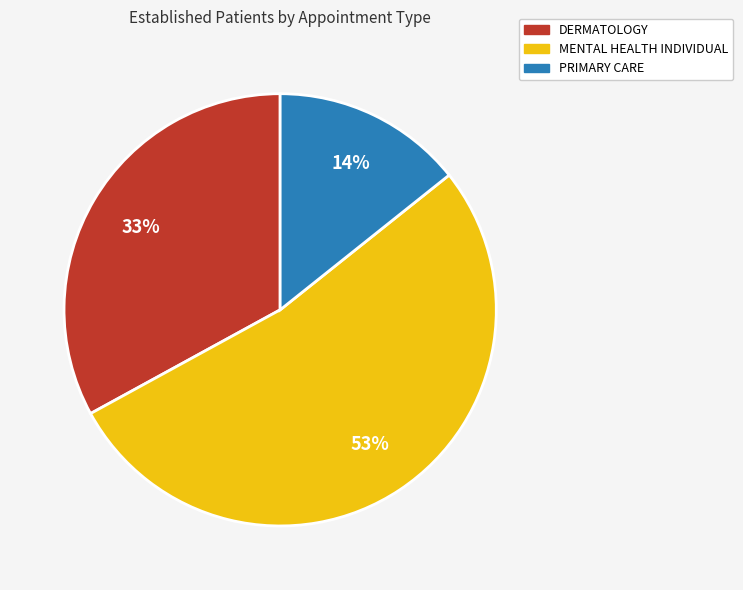

Which has a higher value, MENTAL HEALTH INDIVIDUAL or PRIMARY CARE?

MENTAL HEALTH INDIVIDUAL